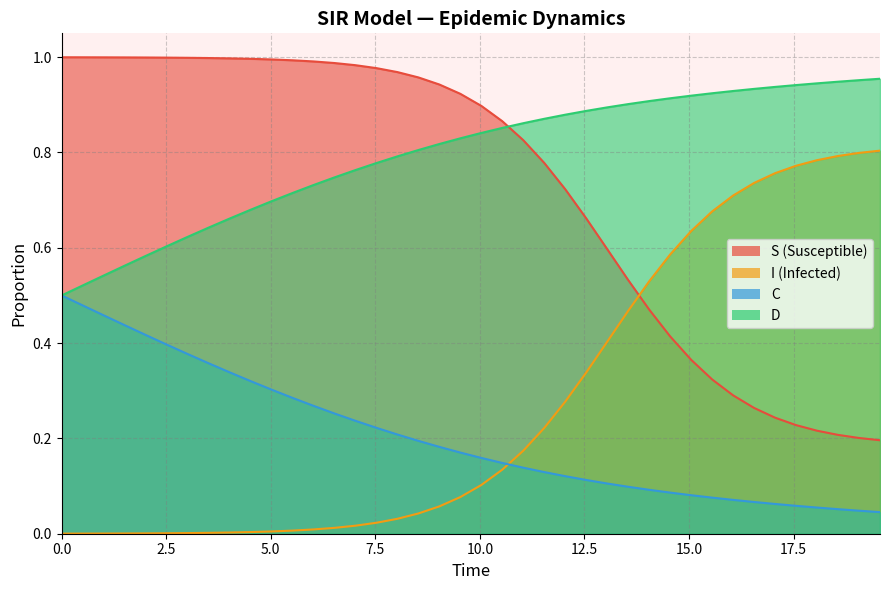

Is the value of C at 14 greater than the value of D at 12?

No